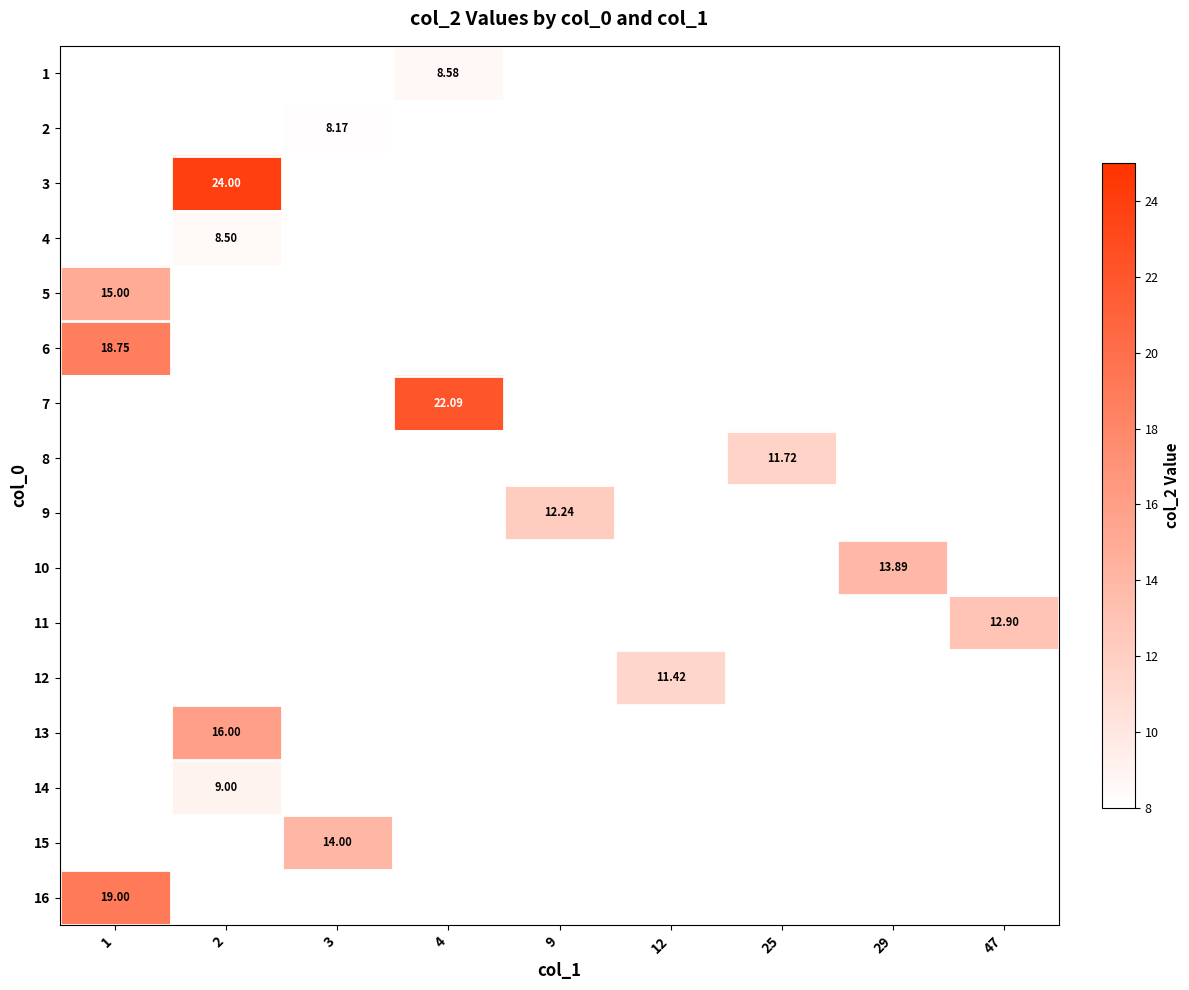

Which label corresponds to the smallest value in the chart?

3